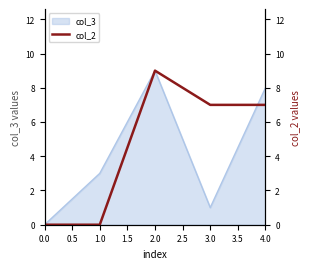

At which label does col_3 reach its peak?

2.0